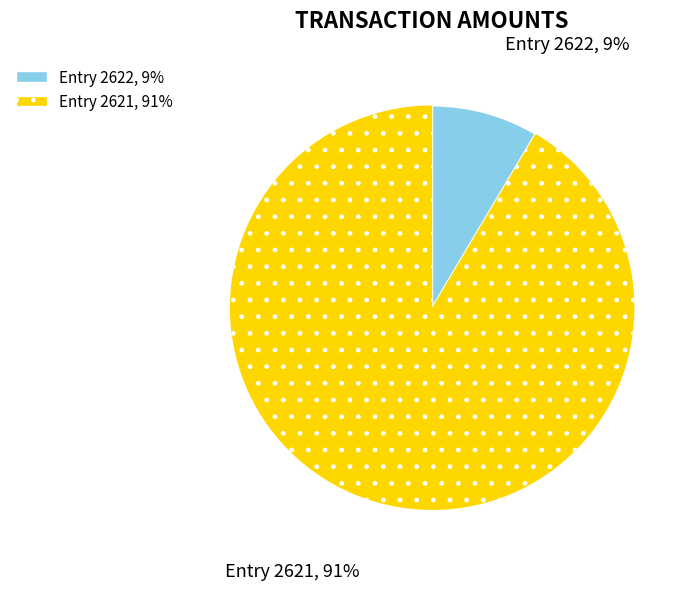

Is there a majority slice in this chart?

Yes